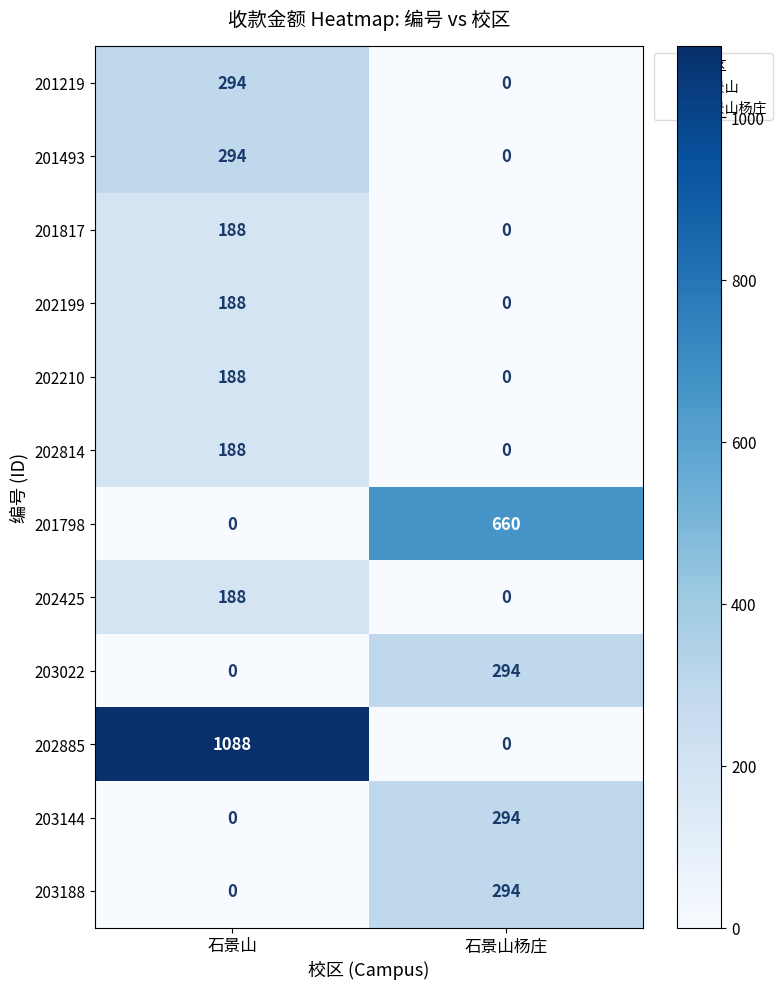

What is the difference between the 201798 values at 石景山杨庄 and 石景山?

660